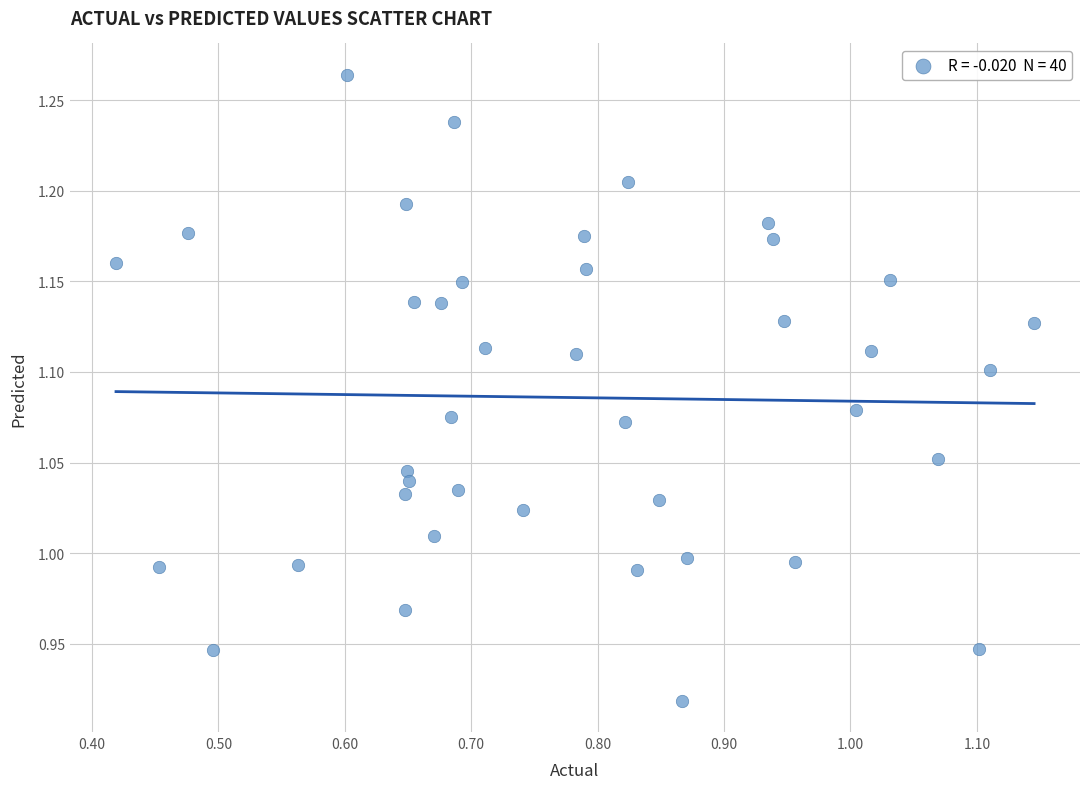

What is the range of X values (max minus min)?

0.7